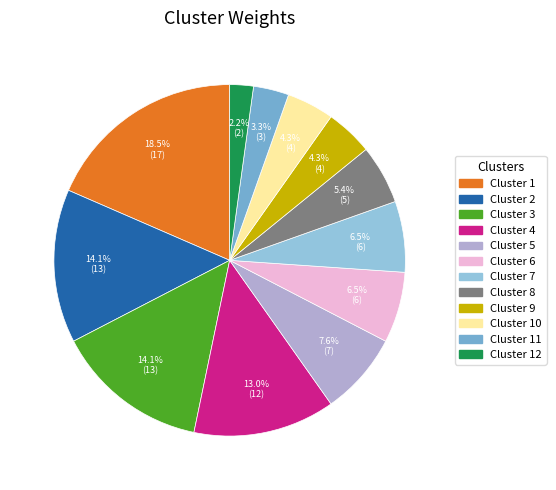

Is there a majority slice in this chart?

No